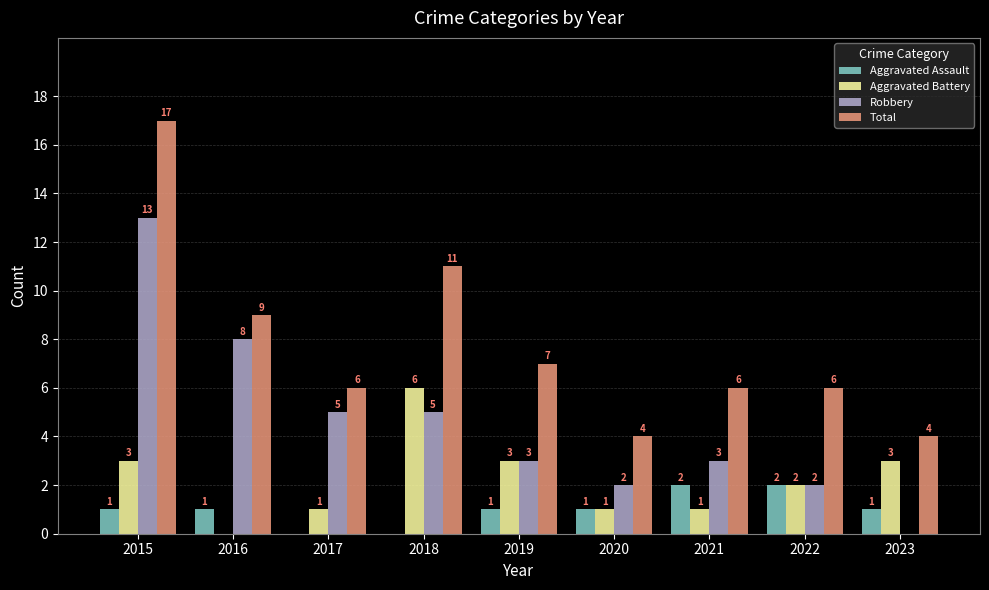

What is the approximate value of Total at 2016, to the nearest 10?

10